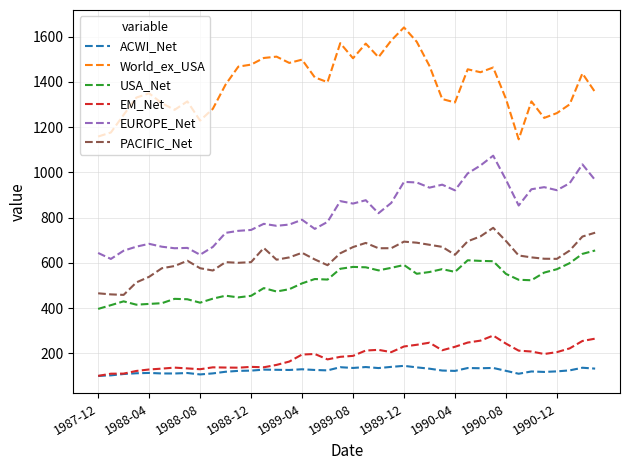

True or false: World_ex_USA and EM_Net cross at least once.

False